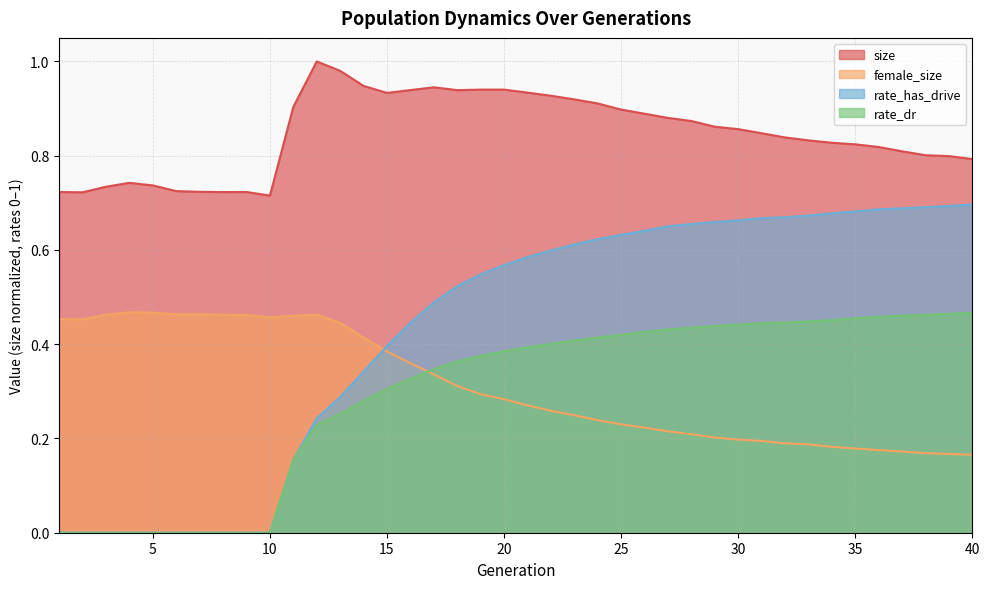

At which label is female_size closest to 0?

40